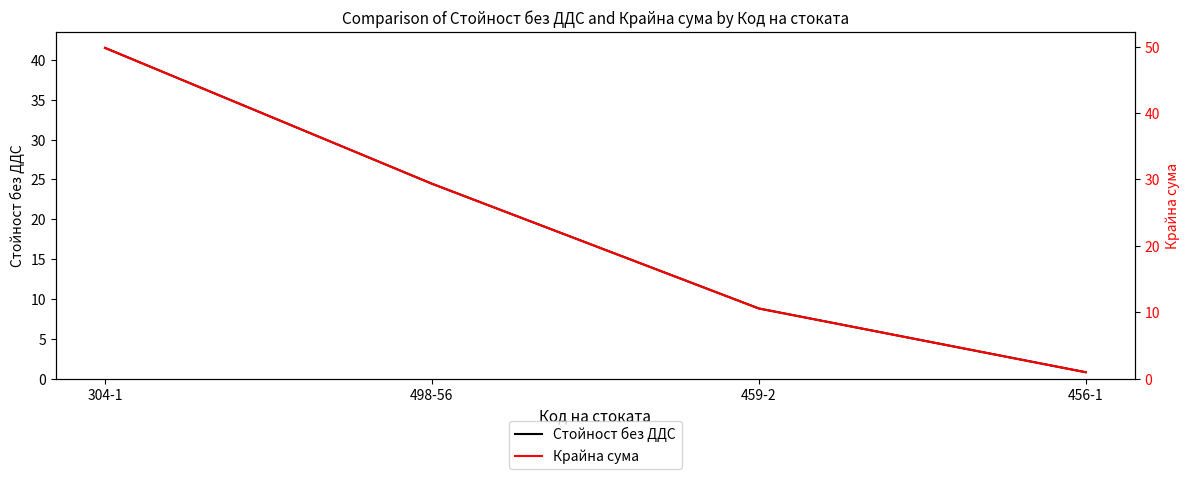

Is the value of Крайна сума at 498-56 greater than the value of Стойност без ДДС at 498-56?

Yes